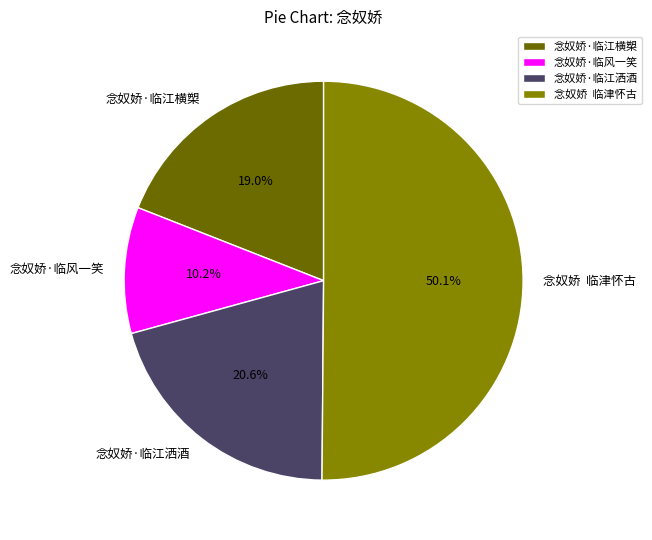

Count the number of slices in the pie.

4